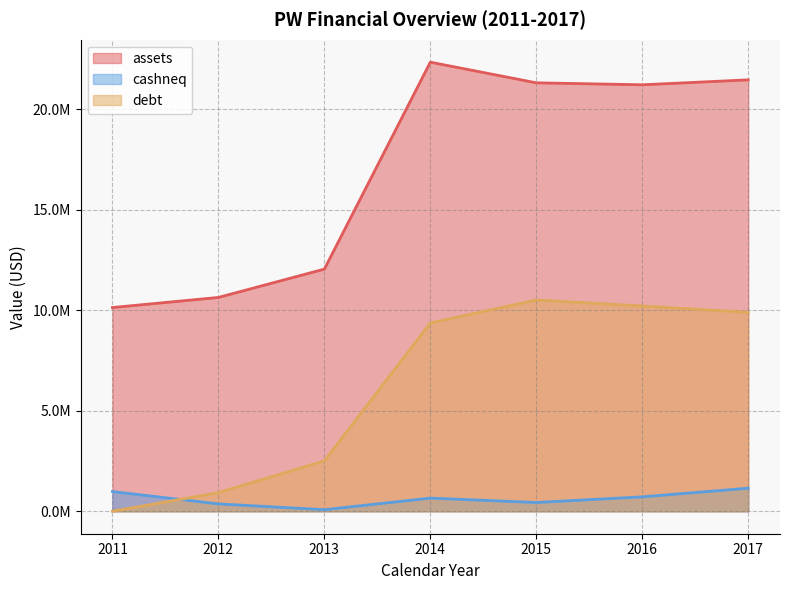

At how many categories does at least one series exceed 11142489?

5